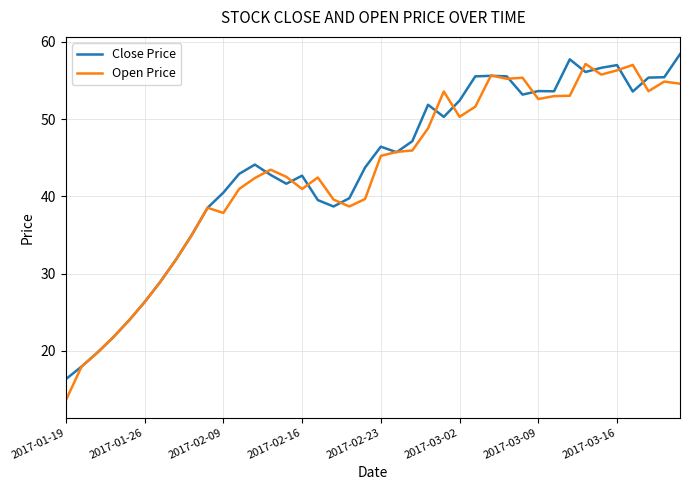

What are all the series names shown in the legend?

Close Price, Open Price